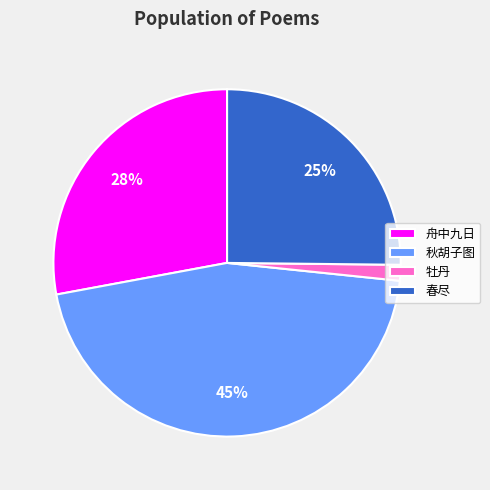

True or false: 春尽 accounts for 25% of the total.

True